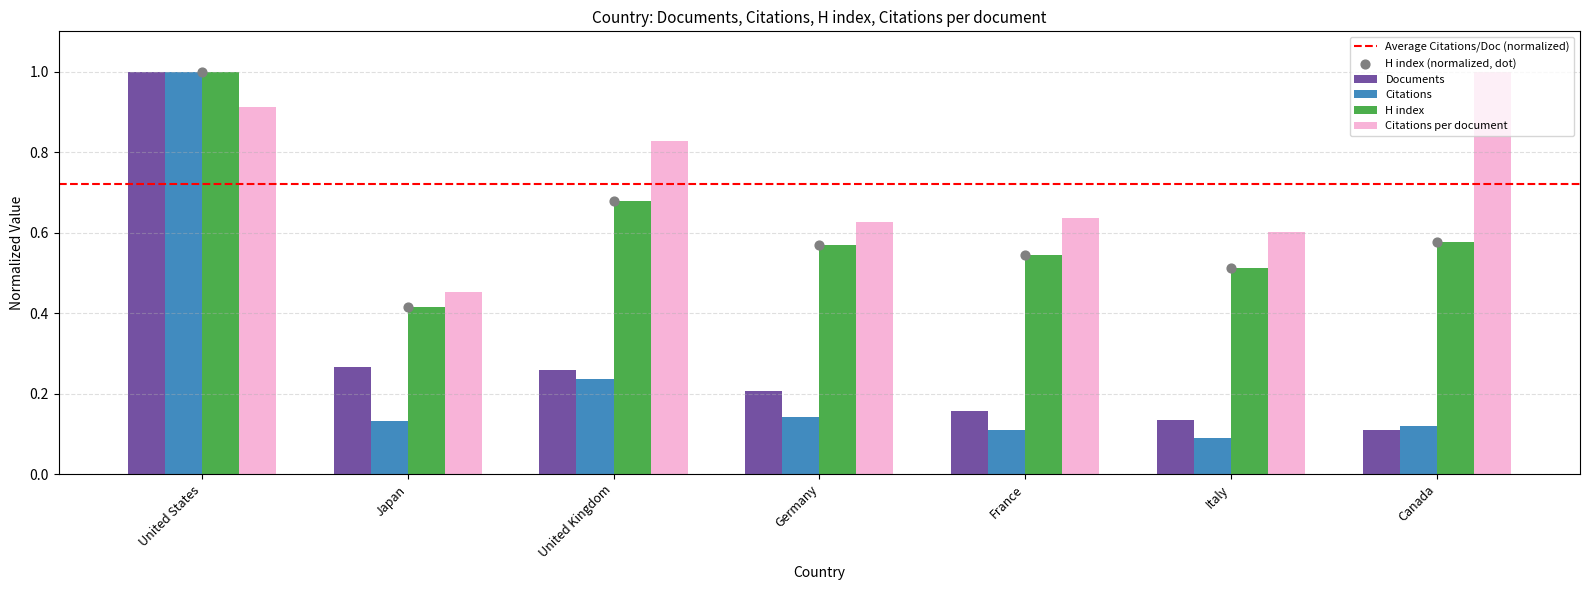

Which series has the largest Y range (max minus min)?

Citations